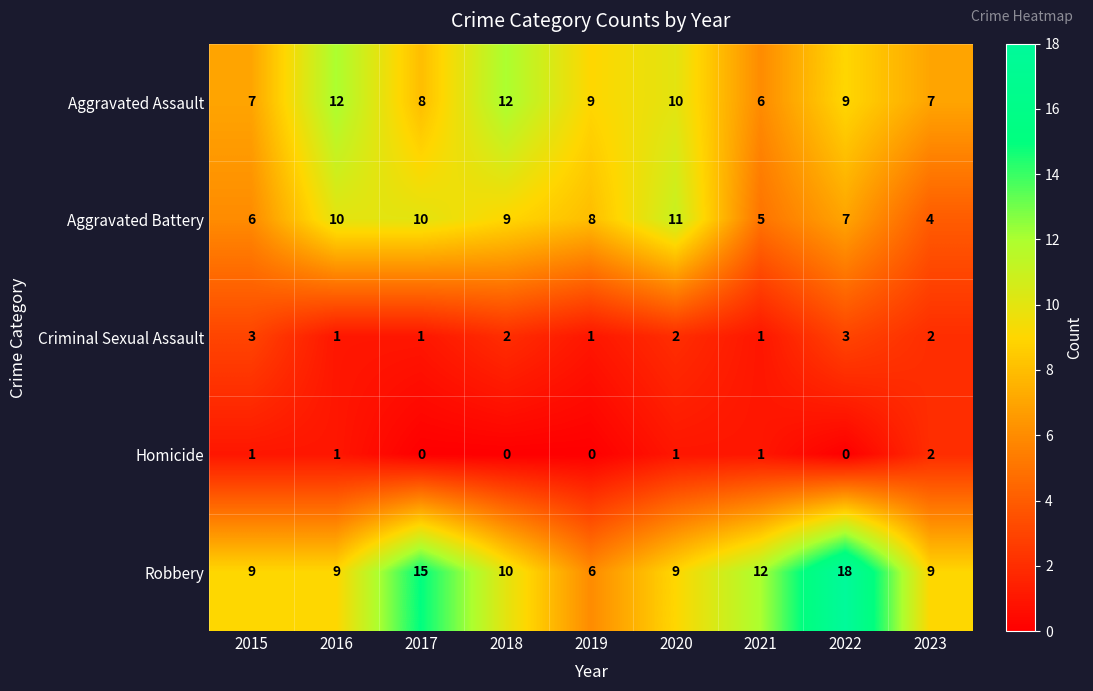

Rank the series at 2019 from highest to lowest value.

Aggravated Assault, Aggravated Battery, Robbery, Criminal Sexual Assault, Homicide